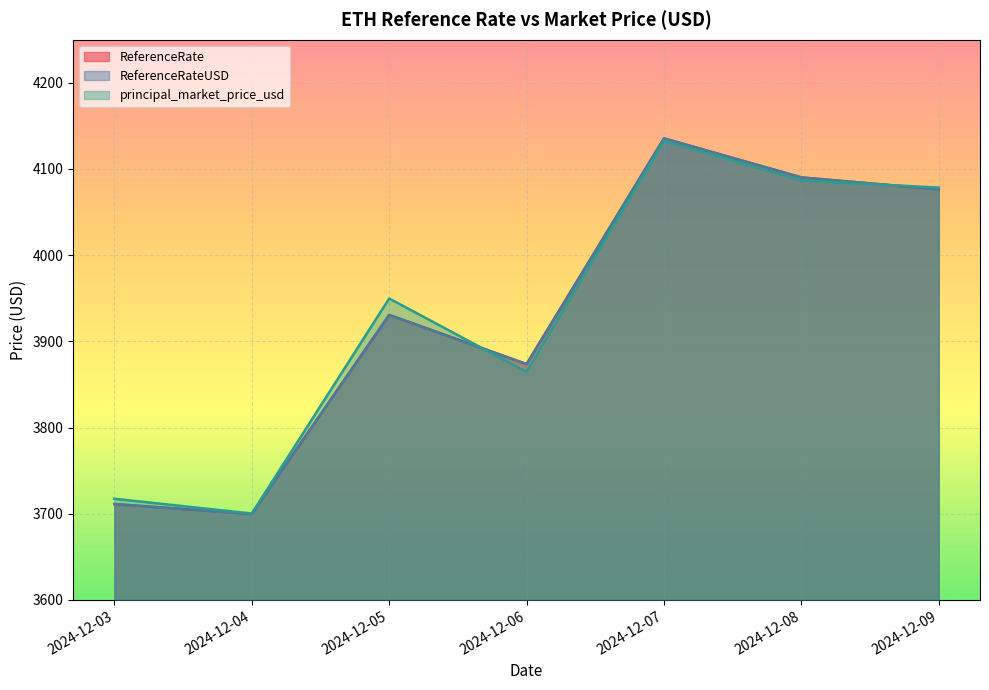

List the series in order of their peak value, highest first.

ReferenceRate, ReferenceRateUSD, principal_market_price_usd